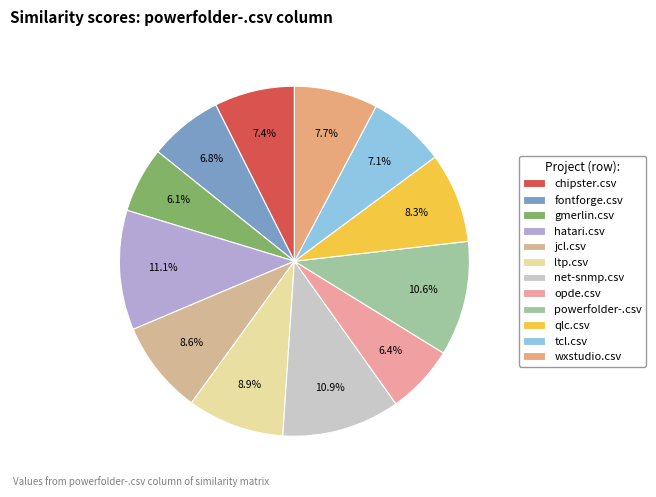

Count the number of slices in the pie.

12